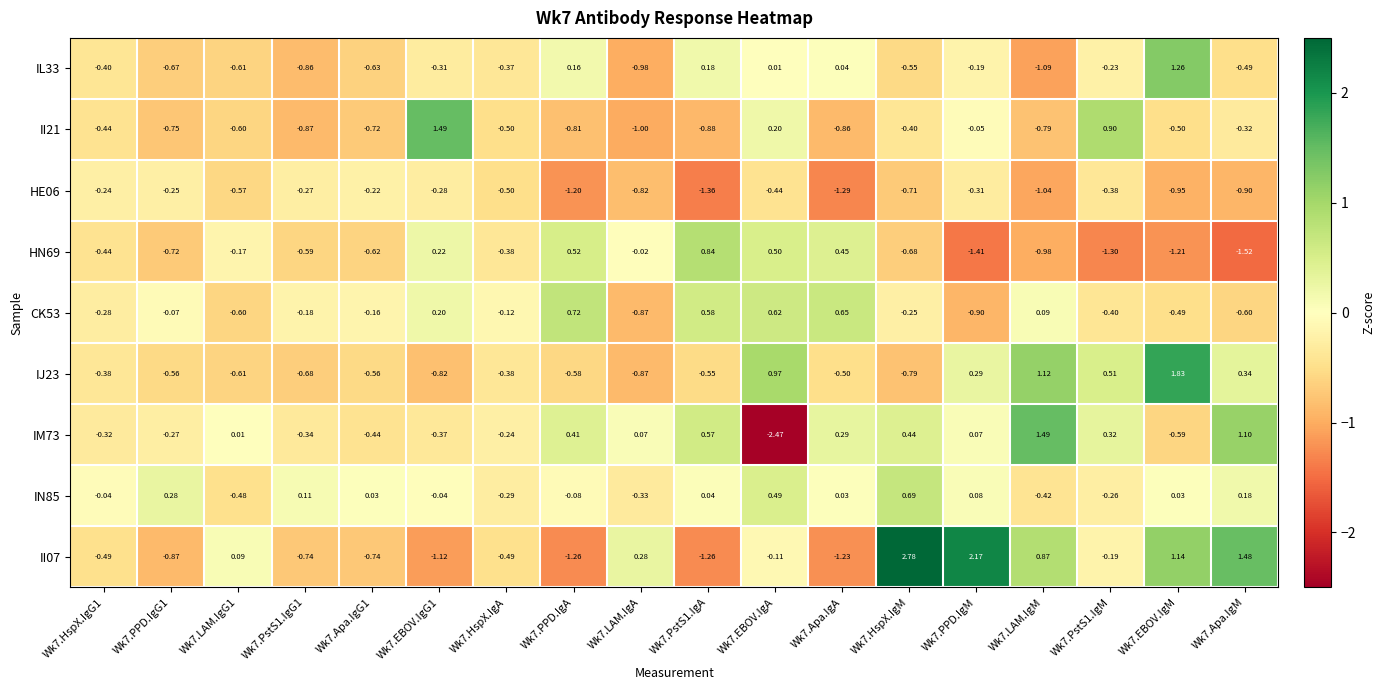

Is the value of IL33 at Wk7.Apa.IgG1 greater than the value of HE06 at Wk7.LAM.IgG1?

No